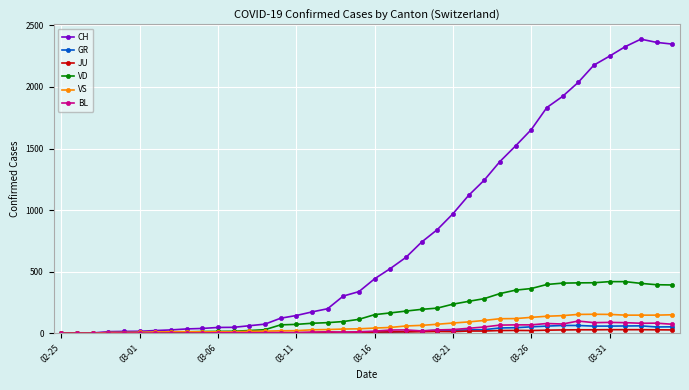

Which series has the widest spread of values?

CH